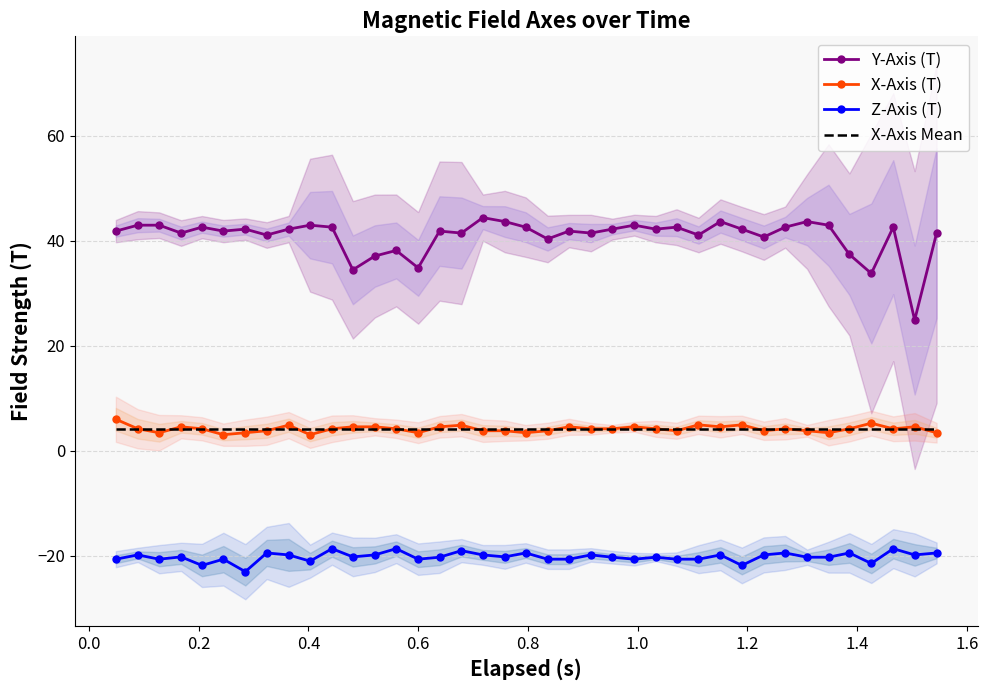

True or false: X-Axis (T) and Y-Axis (T) cross at least once.

False